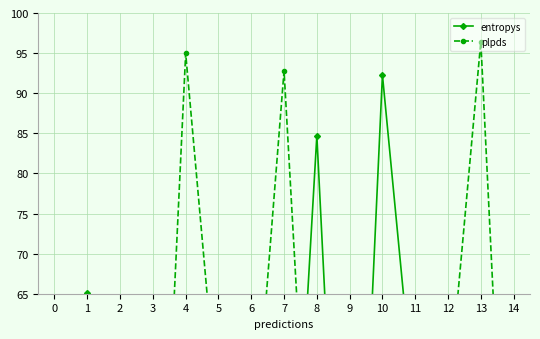

How many times do entropys and plpds cross each other?

6